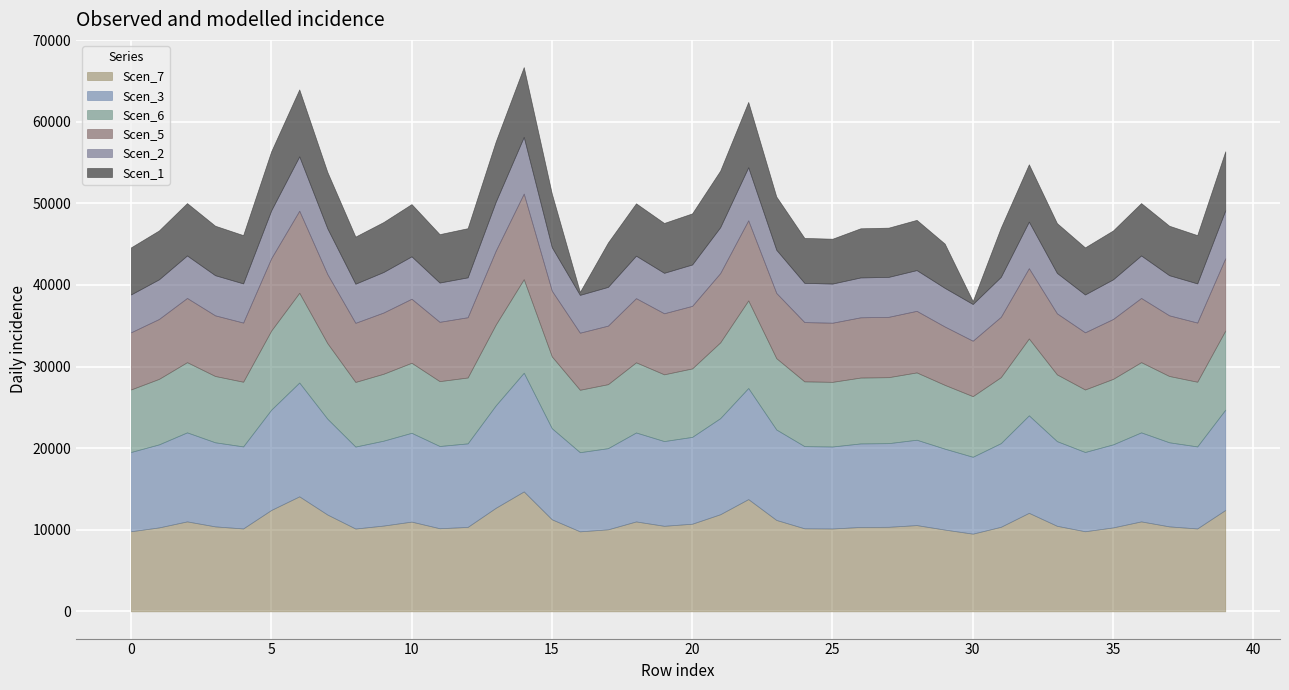

Which category has the lowest value in the Scen_2 series?

30